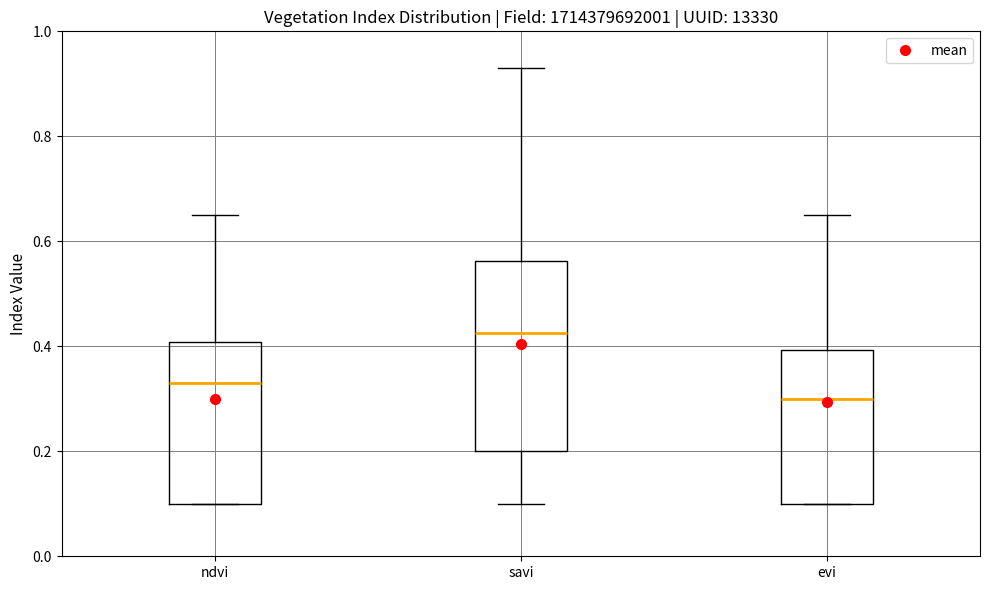

Reading left to right, transcribe this box plot: for each box, give where its median line is, the range the box spans, and where its two whiskers end, as read against the y-axis. The values are not printed on the chart, so give them approximately, as read against the axis.

ndvi: median 0.34, box 0.10 to 0.40, whiskers 0.10 to 0.66
savi: median 0.42, box 0.20 to 0.56, whiskers 0.10 to 0.94
evi: median 0.30, box 0.10 to 0.40, whiskers 0.10 to 0.66